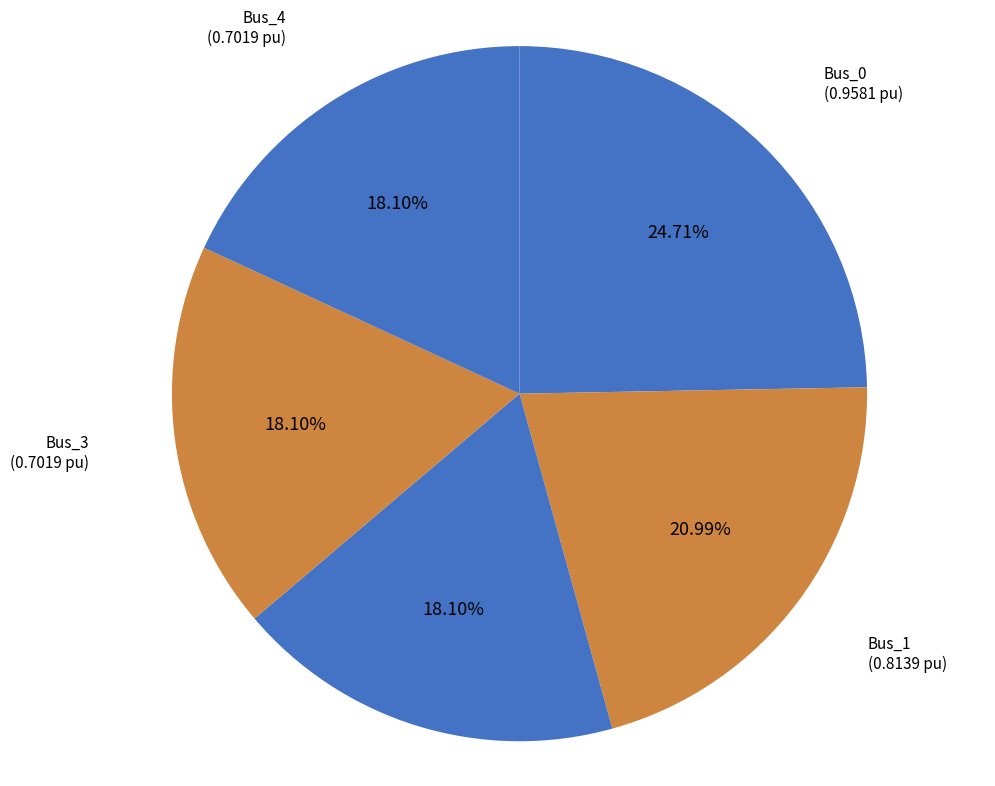

Does Bus_2 account for over 50% of the chart?

No